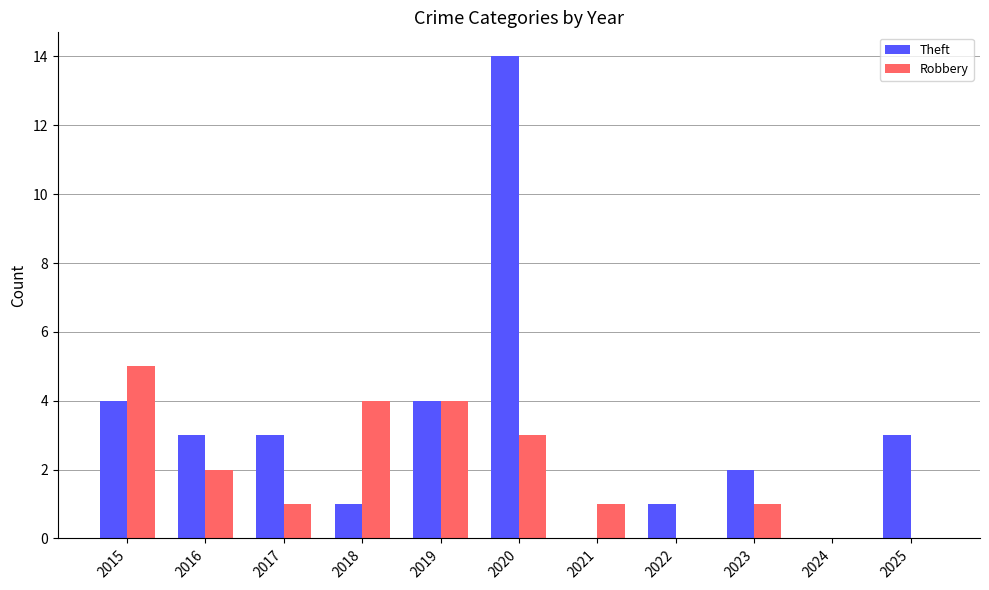

Which series has the largest total across all categories?

Theft